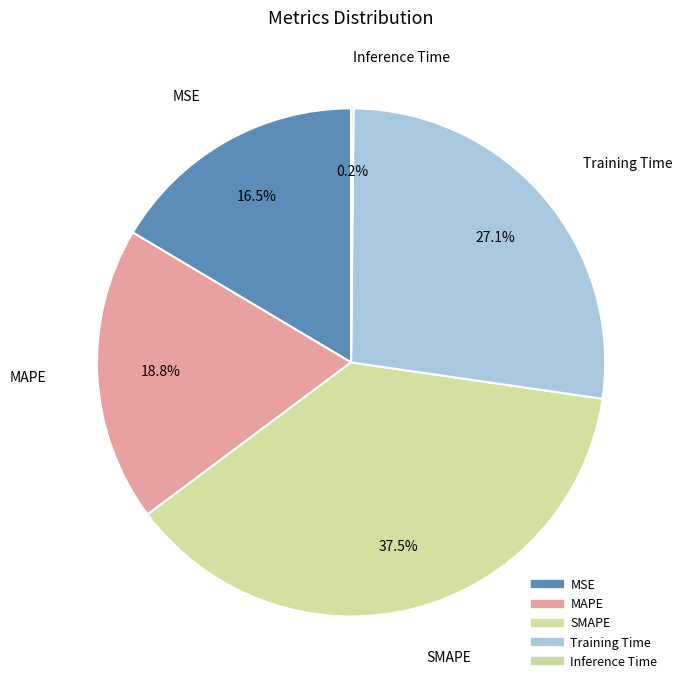

True or false: Inference Time accounts for 1% of the total.

False